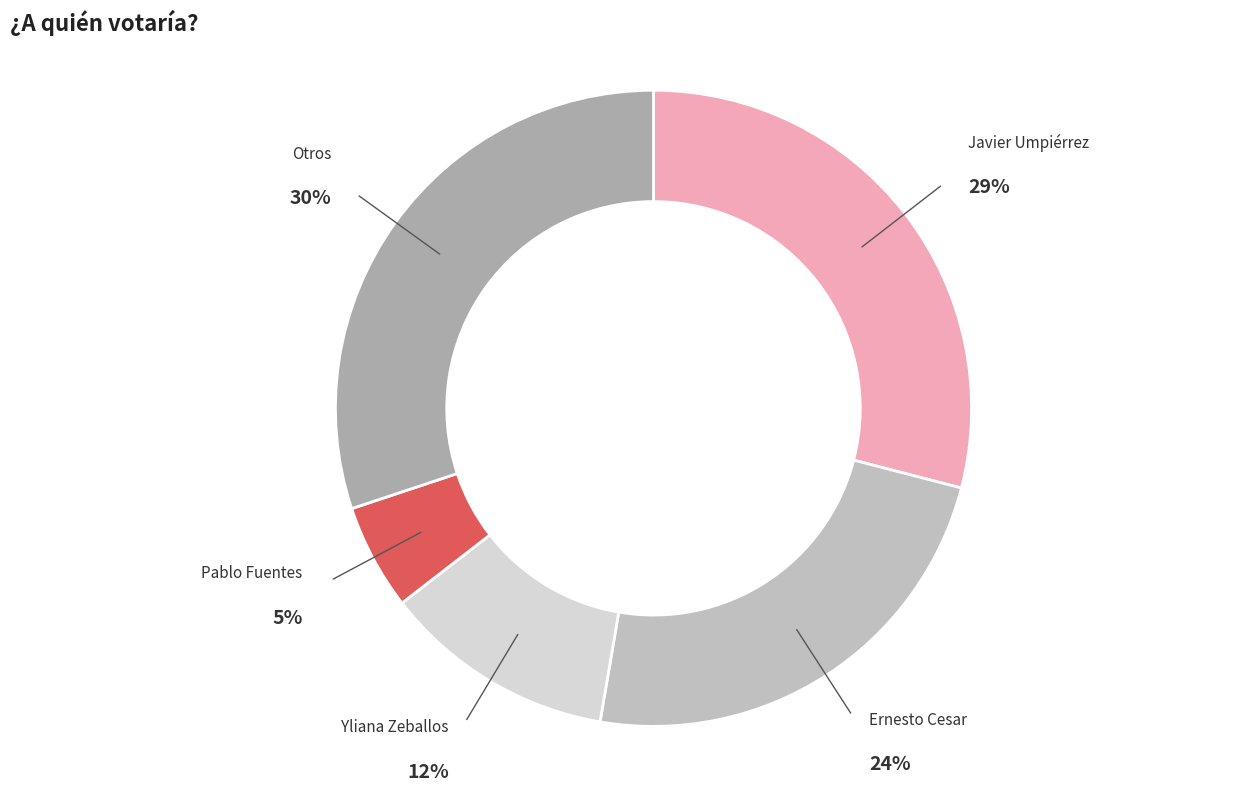

Which category has the smallest portion of the pie?

Pablo Fuentes